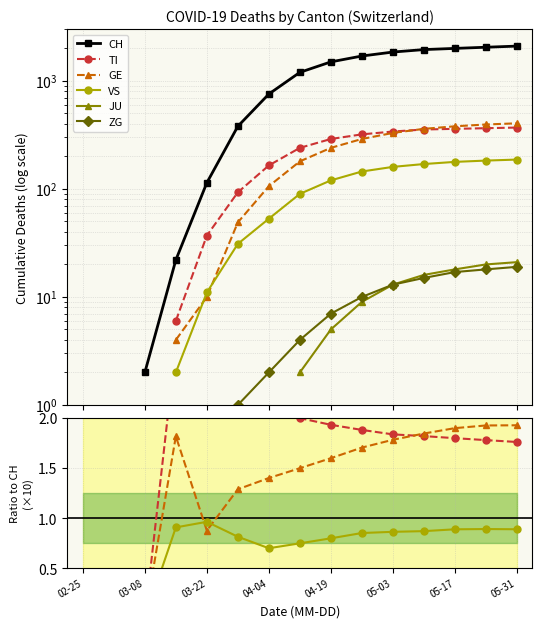

Is it true that VS equals nan at 02-25?

False